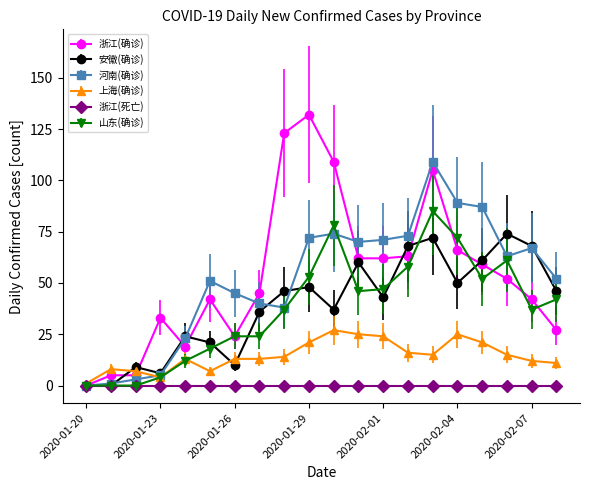

Rank the series by their maximum value, from lowest to highest.

浙江(死亡), 上海(确诊), 安徽(确诊), 山东(确诊), 河南(确诊), 浙江(确诊)